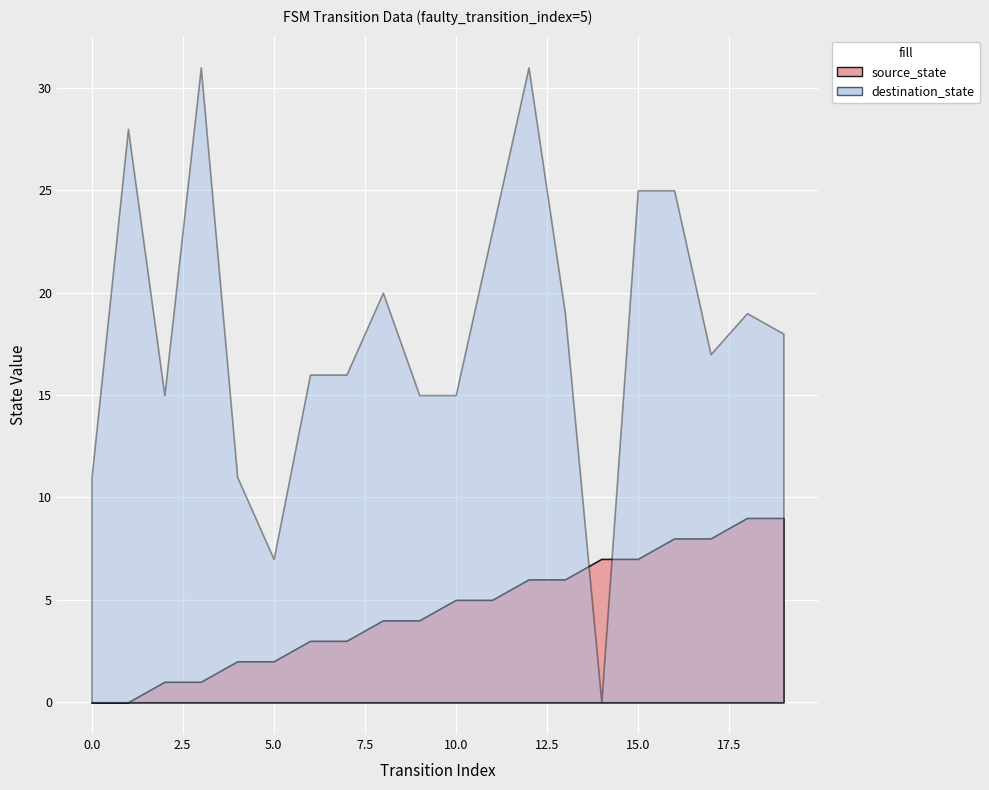

How many values in the source_state series are below 5?

10